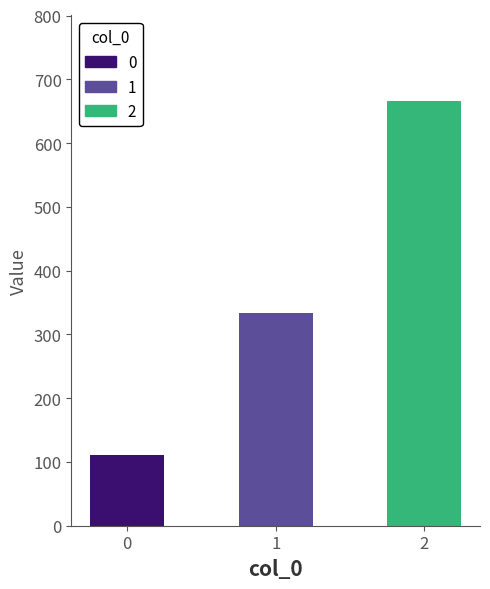

What is the difference between the second highest and minimum values?

222.2